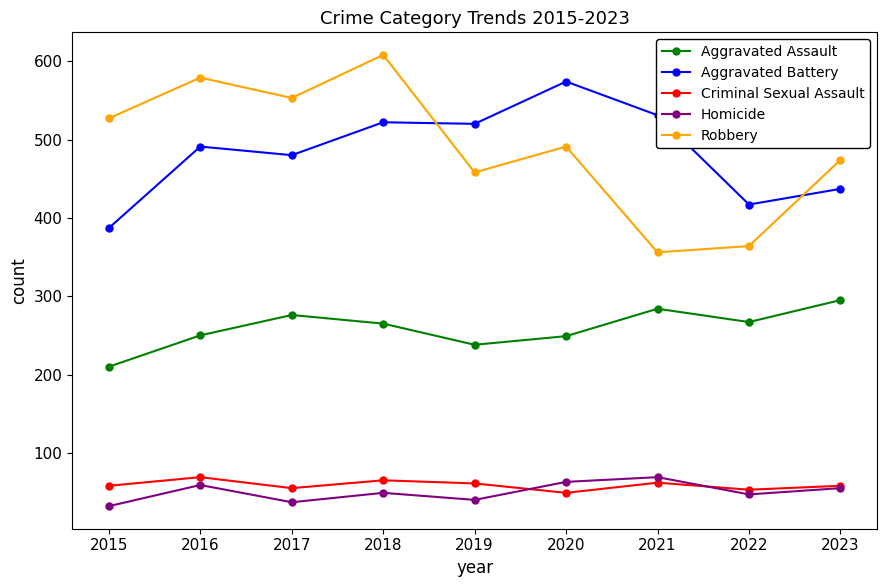

What is the value of the Homicide point at the 6th from the left?

63